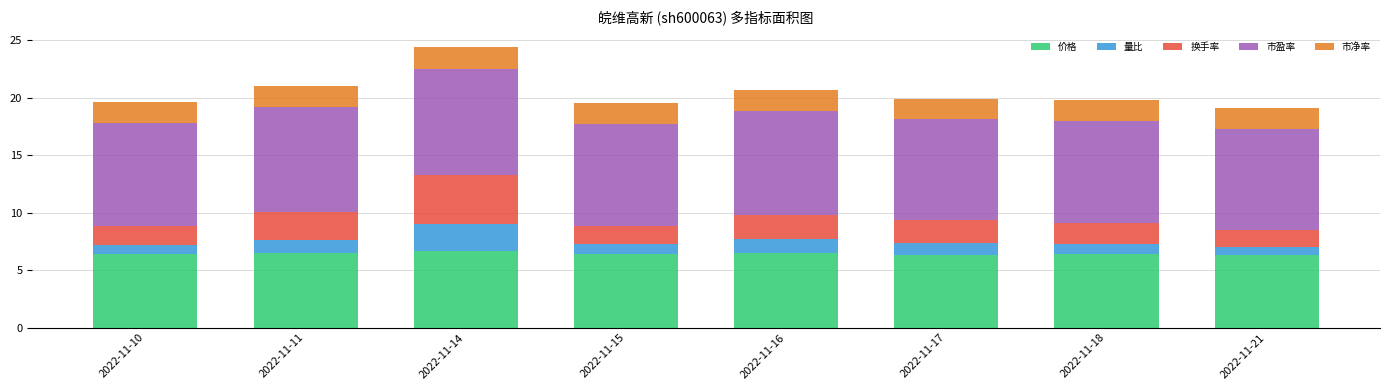

How many 价格 values are between 6 and 7?

8